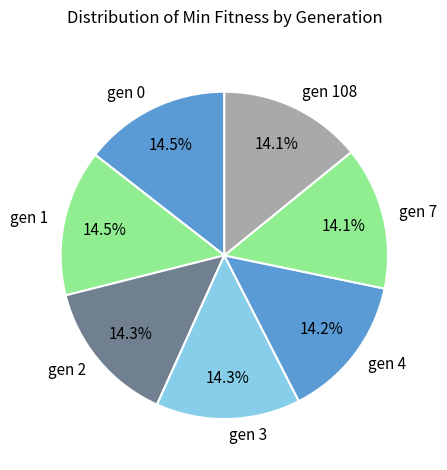

To the nearest percent, what is the combined percentage of gen 1 and gen 0?

29%